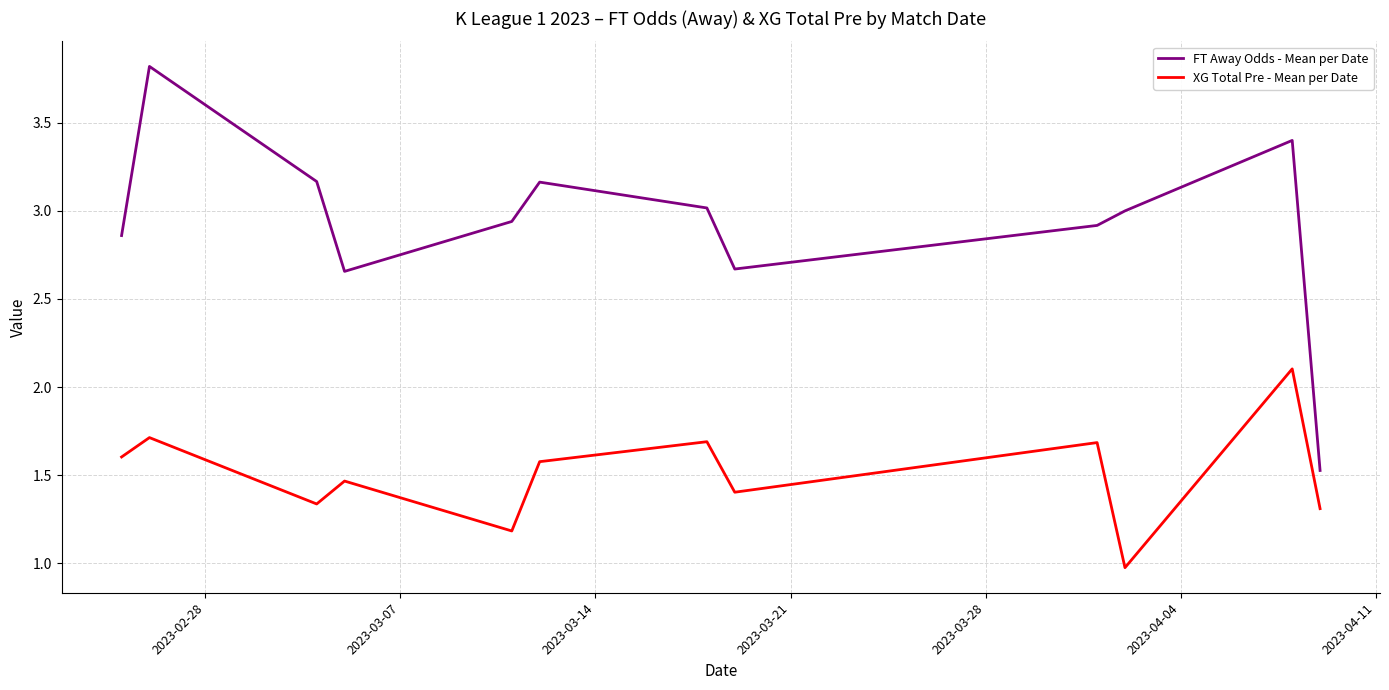

What is the difference between the maximum and minimum values in the XG Total Pre - Mean per Date series?

1.1